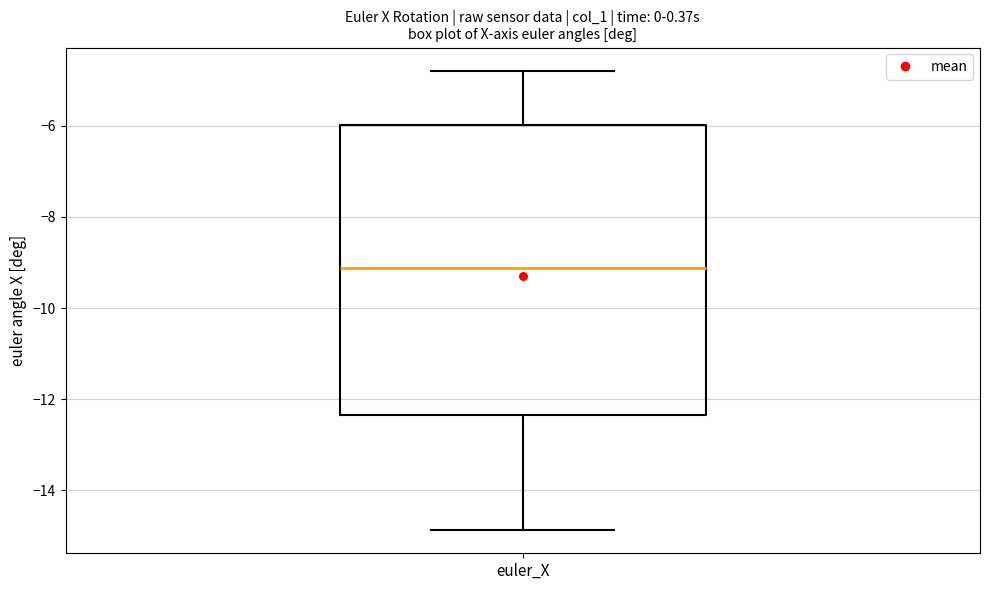

Read this box plot against the y-axis: the position of the median line, the range covered by the box, and the ends of both whiskers. The values are not printed on the chart, so give them approximately, as read against the axis.

median -9.2, box -12.4 to -6.0, whiskers -14.8 to -4.8